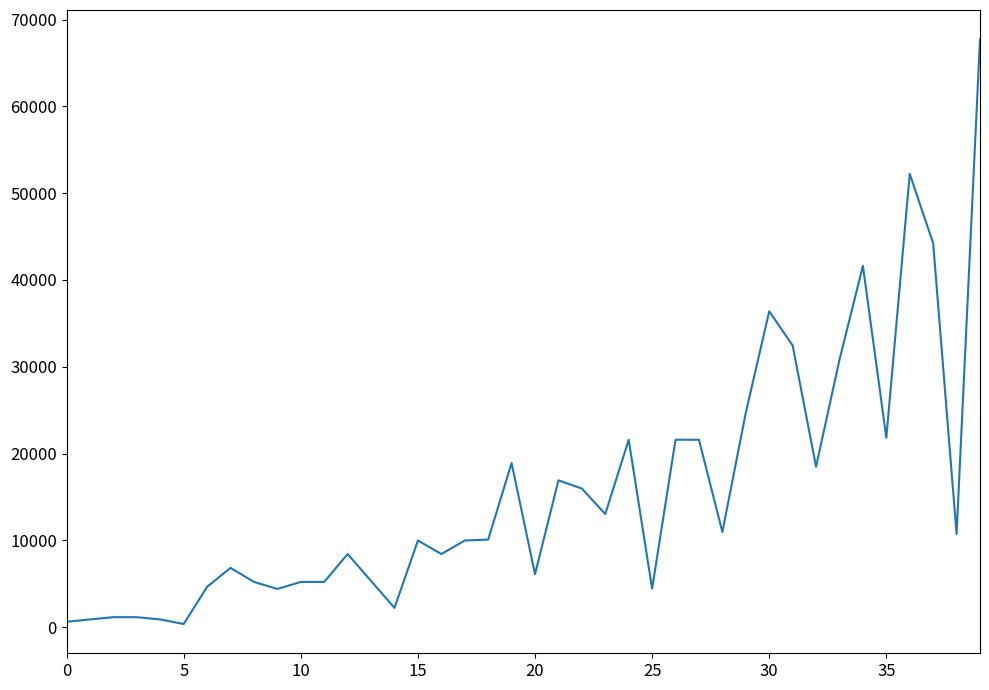

What is the difference between the maximum and minimum values?

67360